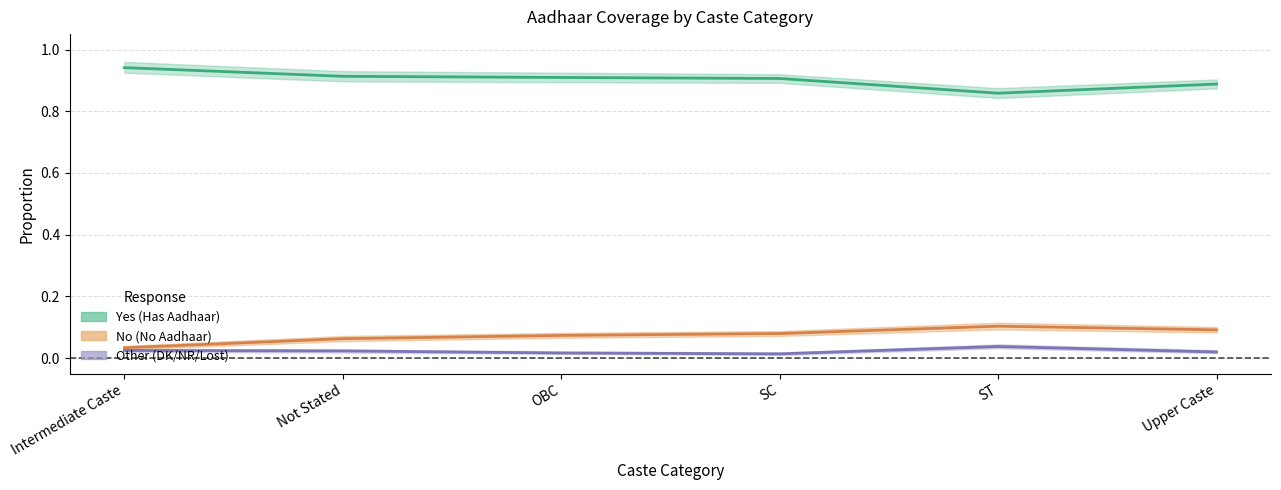

At which category is the sum across all series the highest?

Not Stated